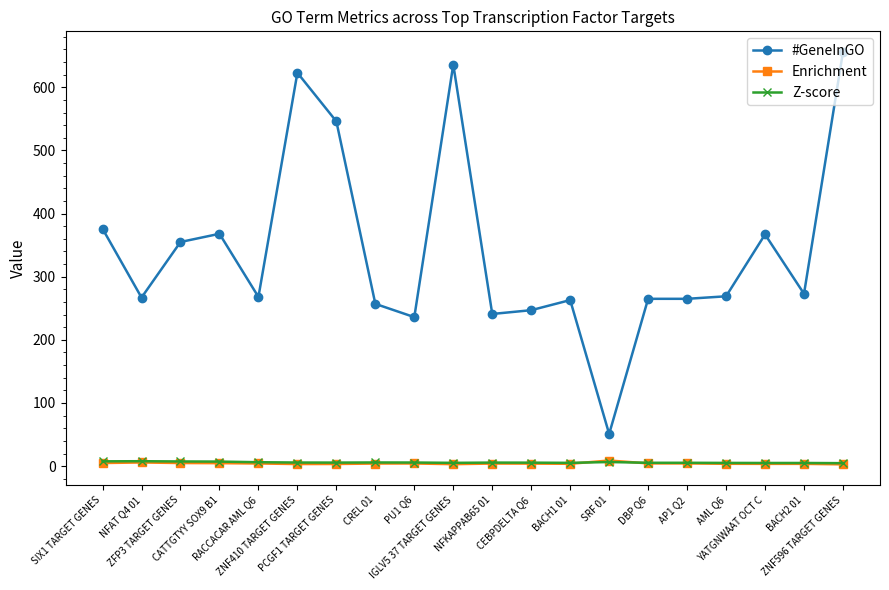

What is the value of the #GeneInGO point at the 19th from the left?

273.0